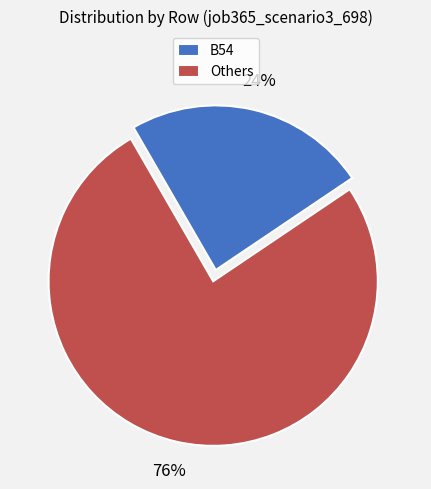

To the nearest percent, what is the combined percentage of B54 and Others?

100%